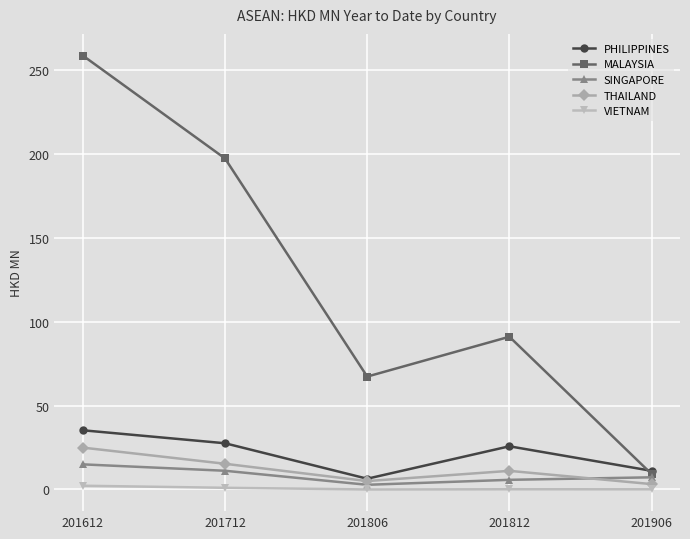

True or false: MALAYSIA has a value of 9.2 at 201906.

True